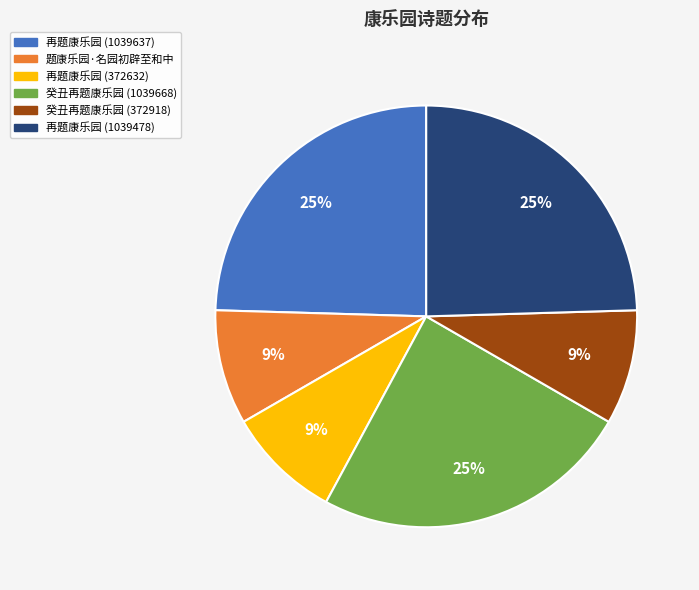

Approximately how many times larger is the value at 癸丑再题康乐园 (372918) compared to 再题康乐园 (372632)?

1.0